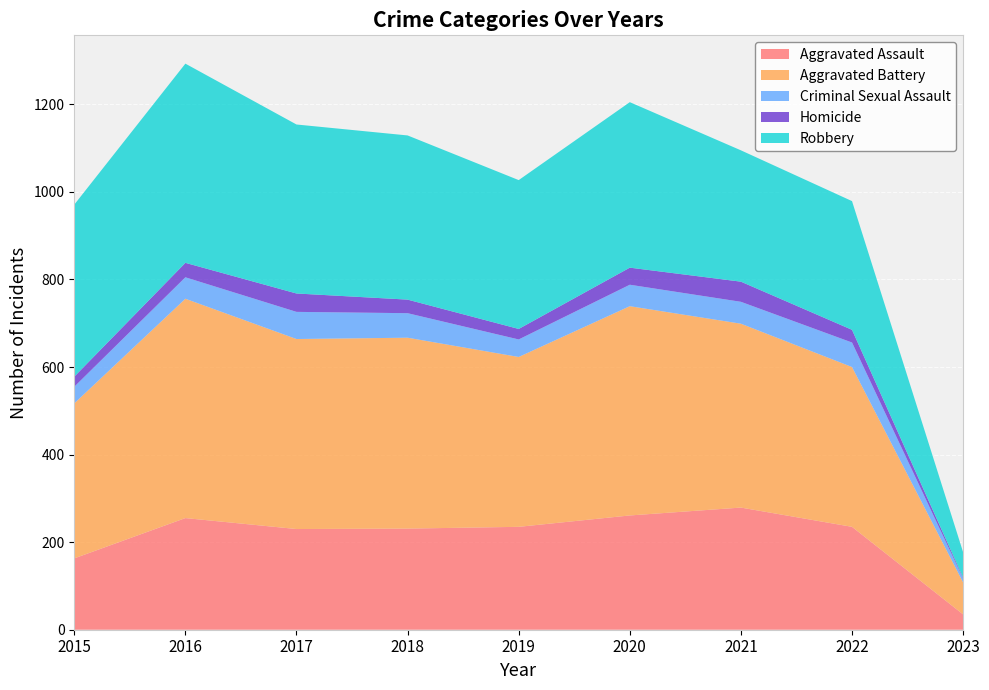

Reading left to right, list all the values displayed in this chart.

Aggravated Assault: 163	255	230	231	235	261	279	235	35
Aggravated Battery: 354	501	434	436	388	478	420	365	73
Criminal Sexual Assault: 38	49	62	56	40	49	50	56	9
Homicide: 23	33	42	31	24	39	46	29	2
Robbery: 393	455	386	375	340	378	300	294	58